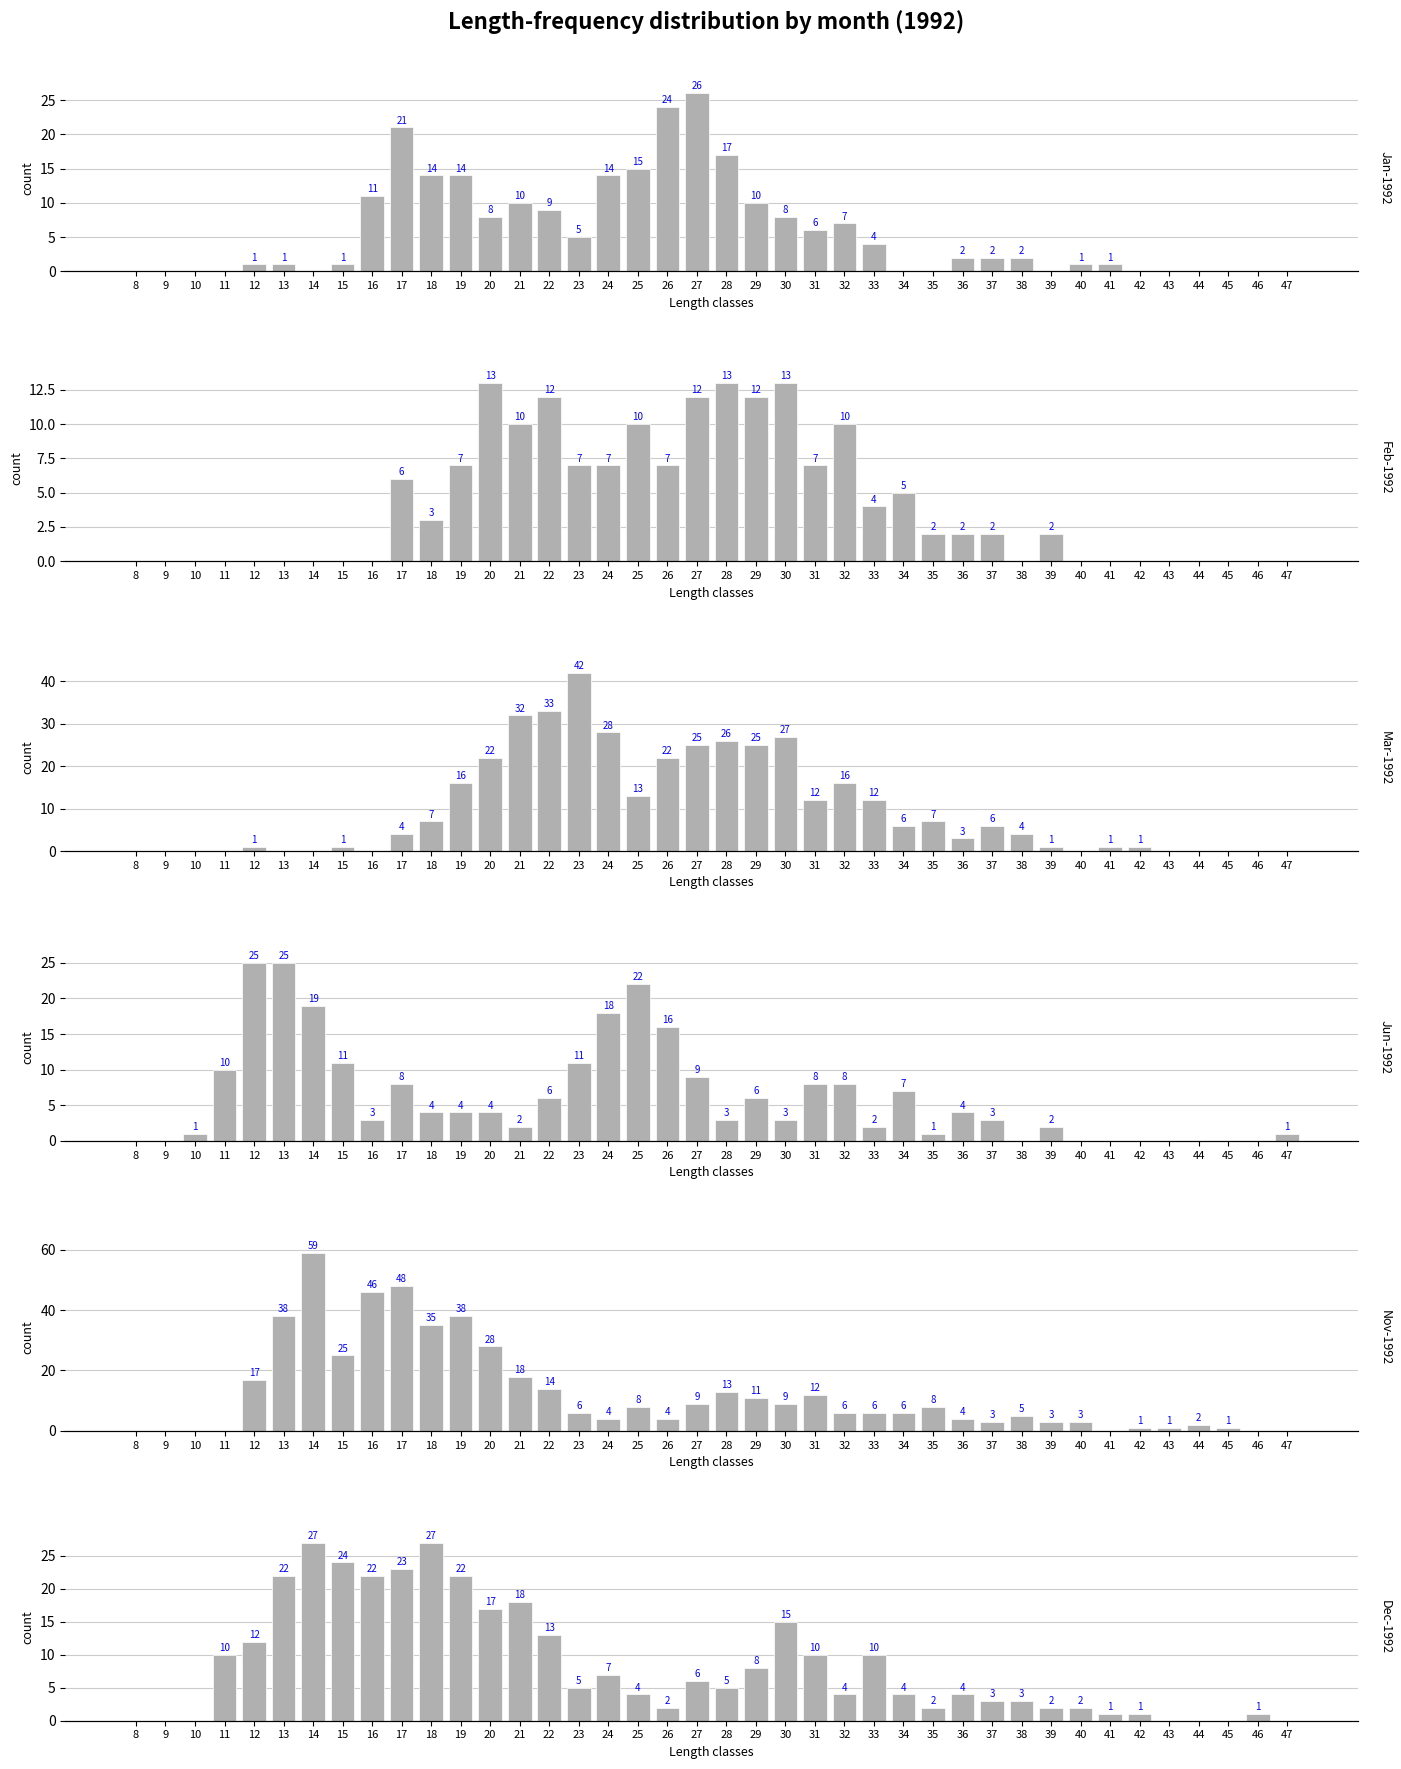

What is the difference between the second highest and minimum values in the Jan-1992 series?

24